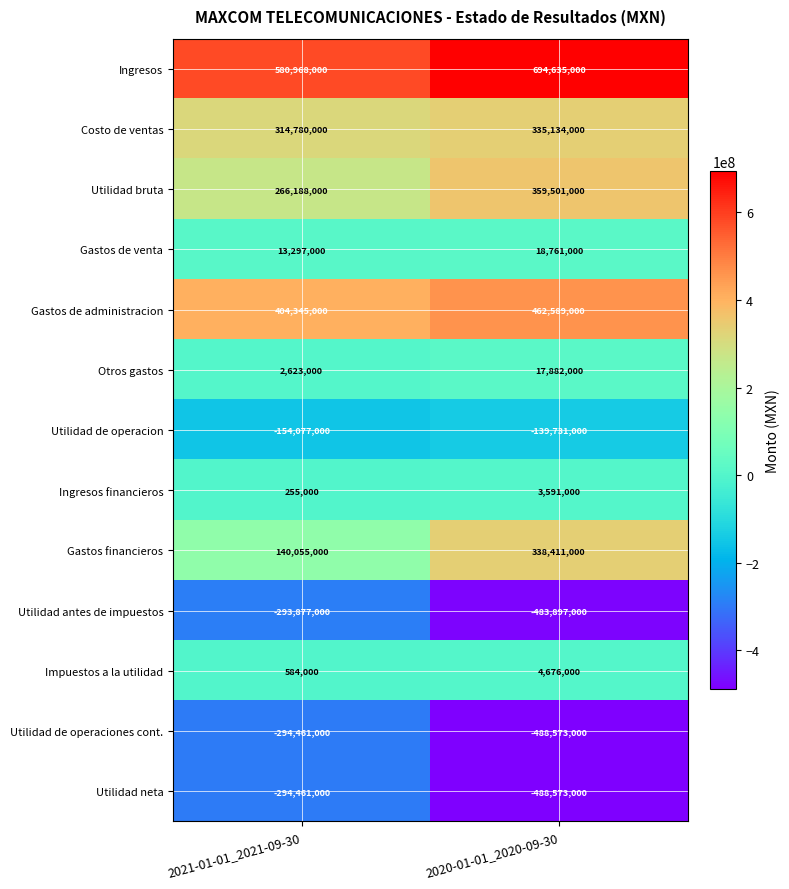

What is the average value of the Otros gastos series?

10252500